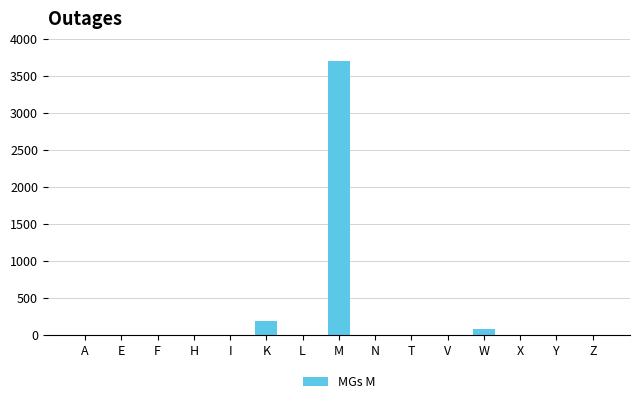

The value at F is -1977. True or false?

False